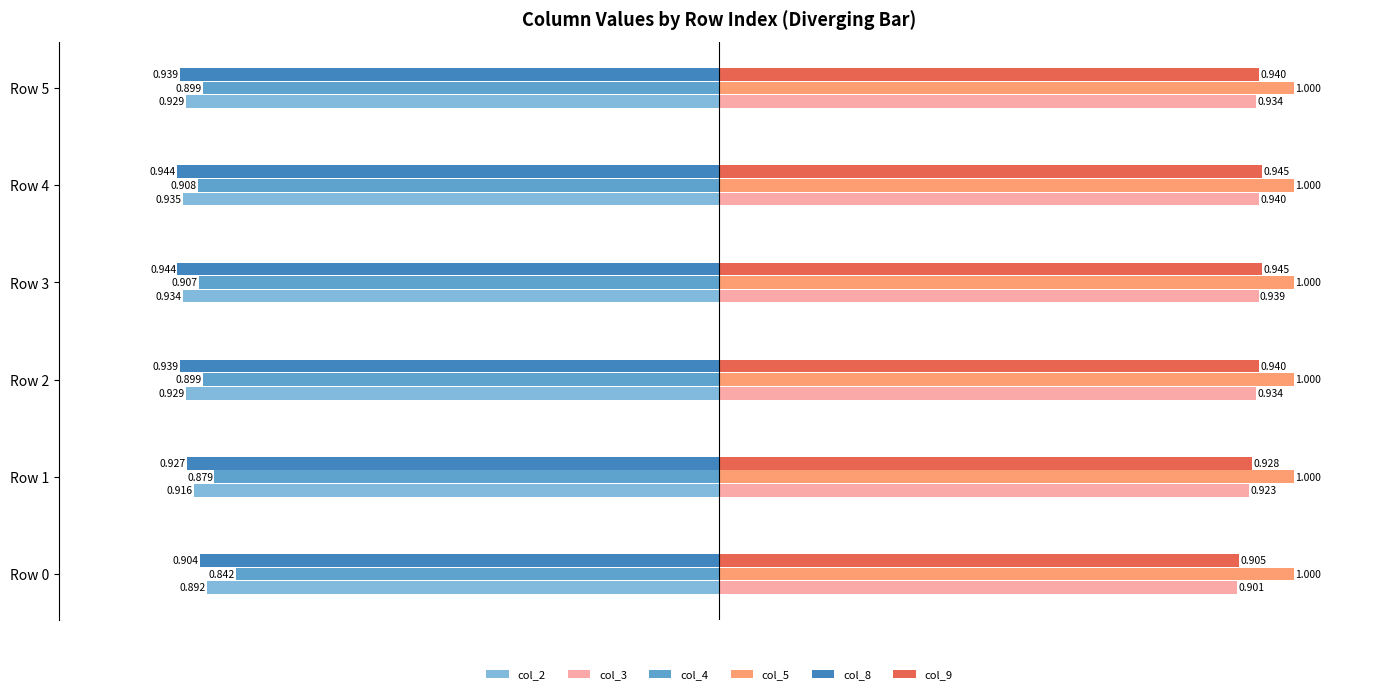

How many data points does each series have?

6